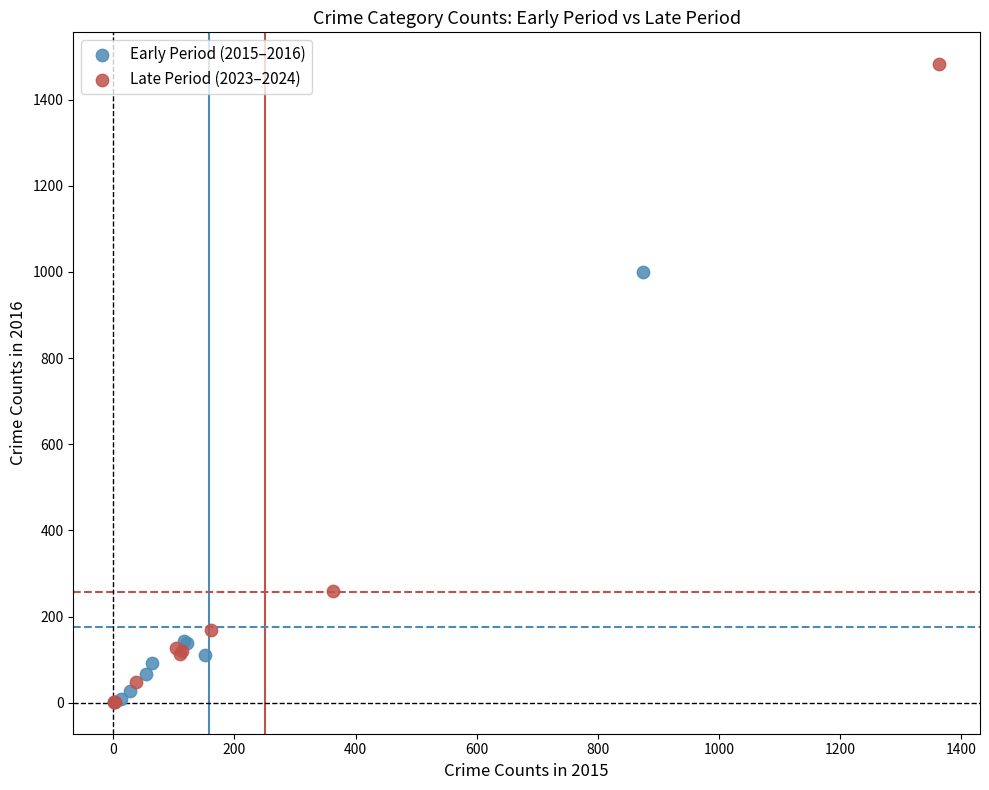

Which series has the widest spread of Y values?

Late Period (2023–2024)